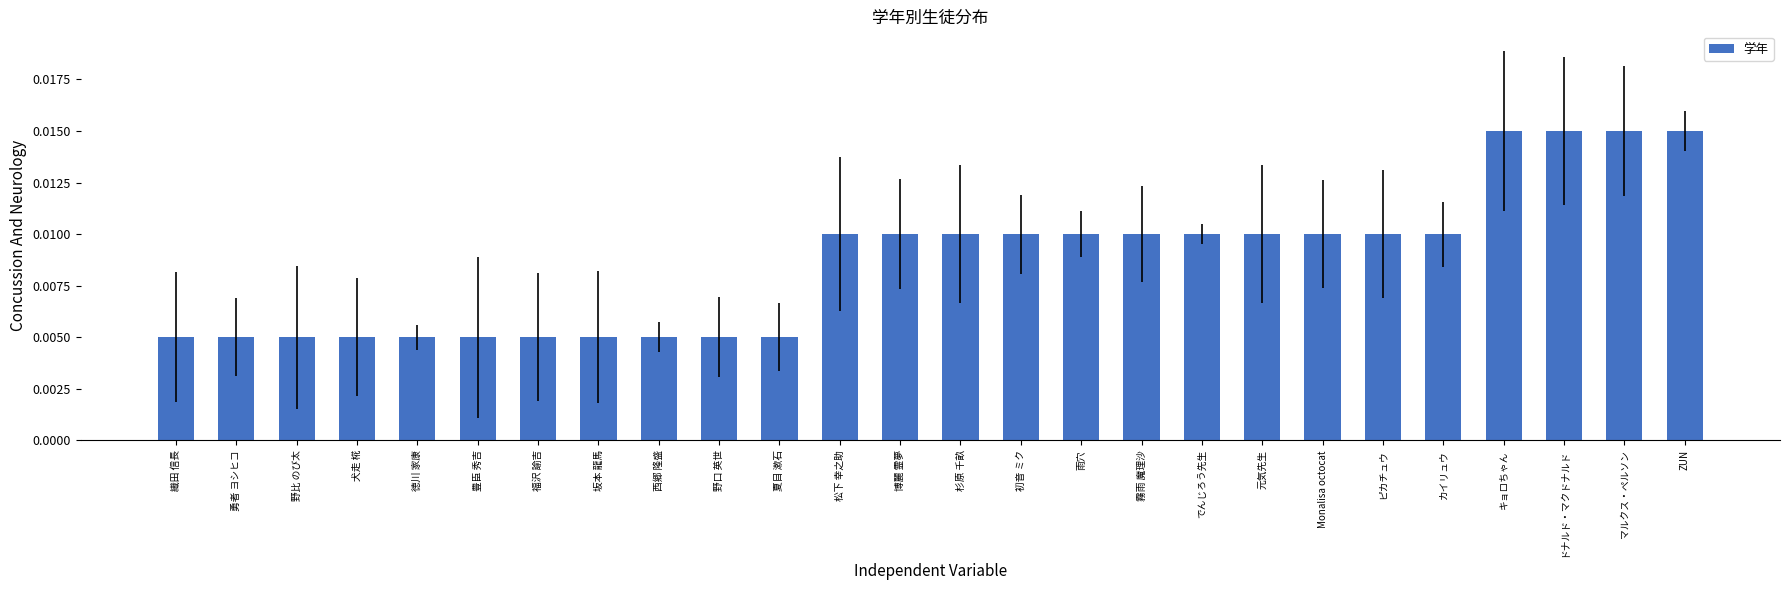

How many values are between 0 and 1?

26